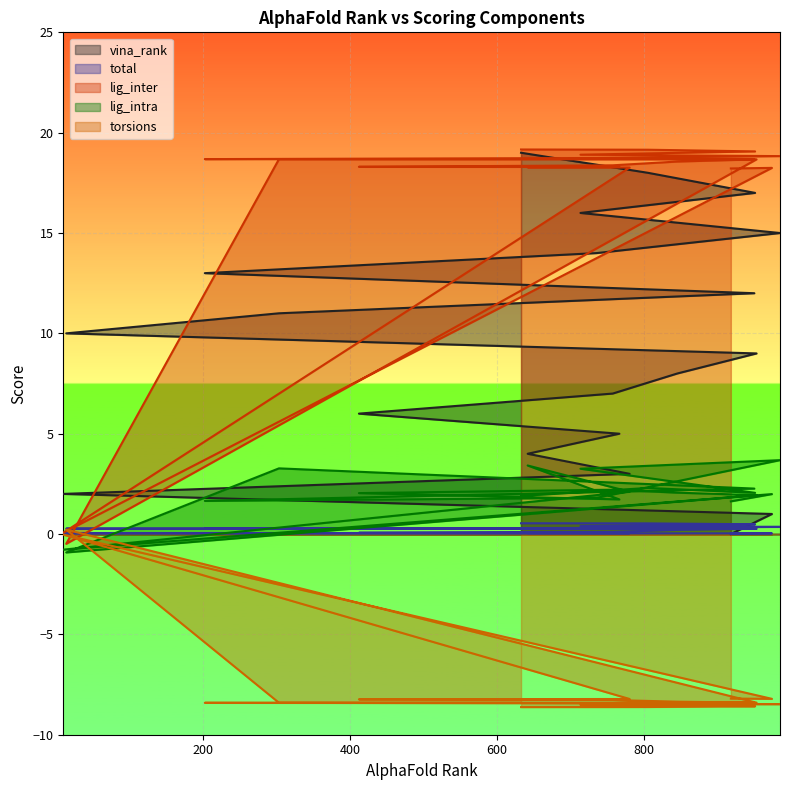

Read the vina_rank value at 9.

2.0